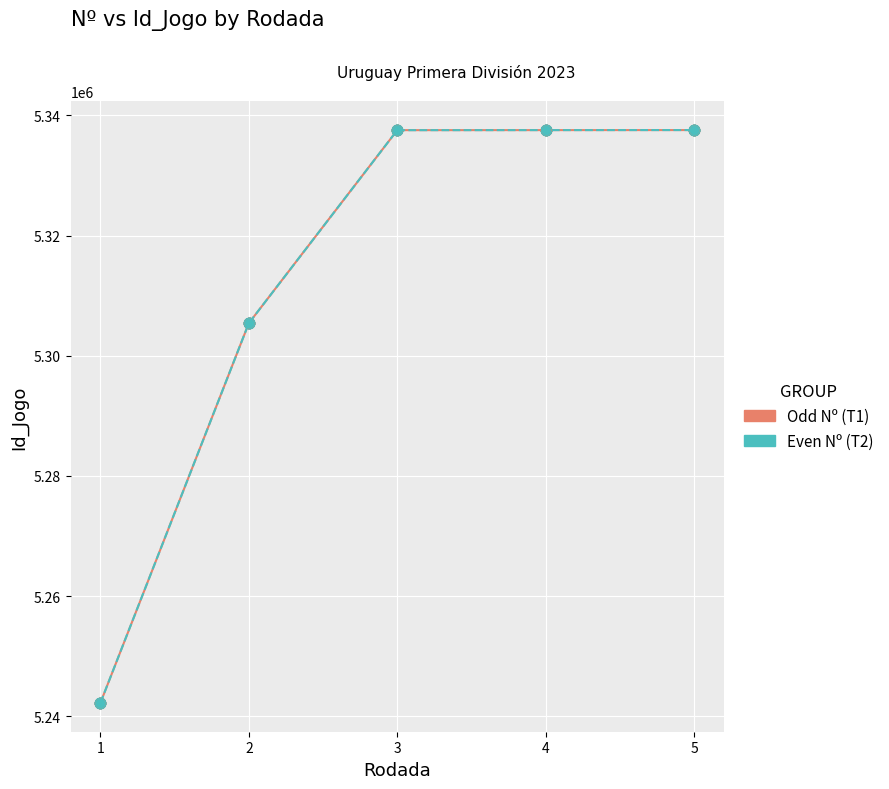

What are all the series names shown in the legend?

Odd Nº (T1), Even Nº (T2)